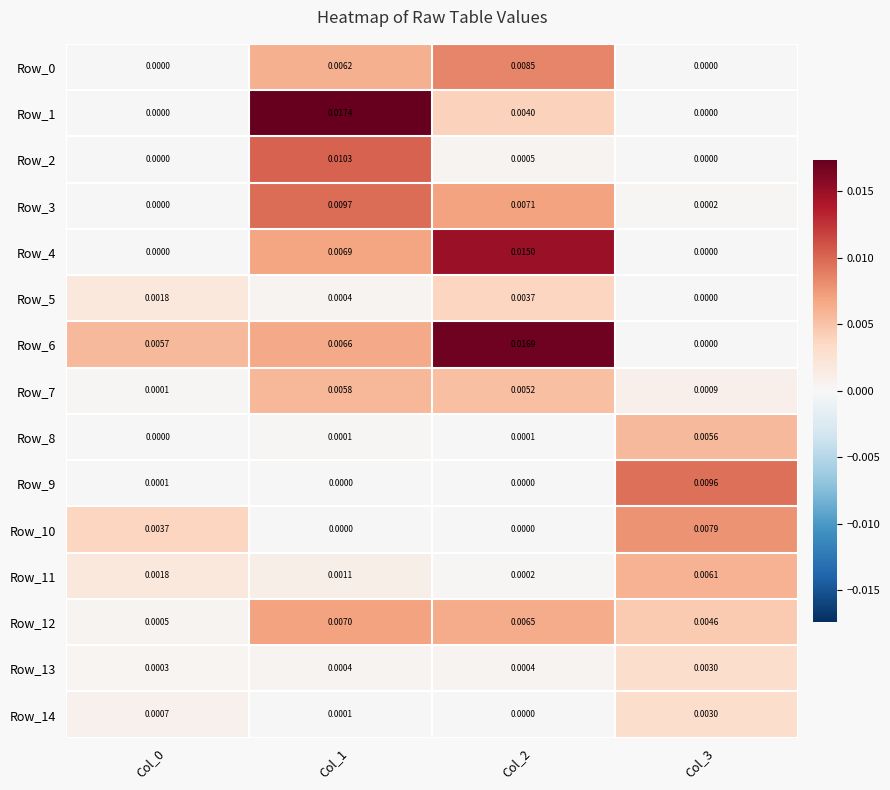

Is the value of Row_7 at Col_1 greater than the value of Row_6 at Col_3?

Yes